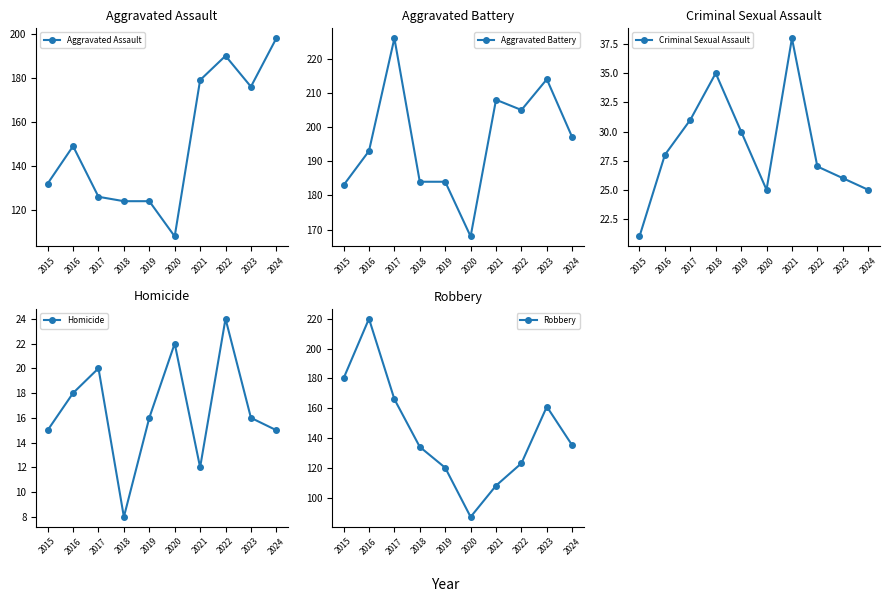

Count the number of categories in the chart.

10